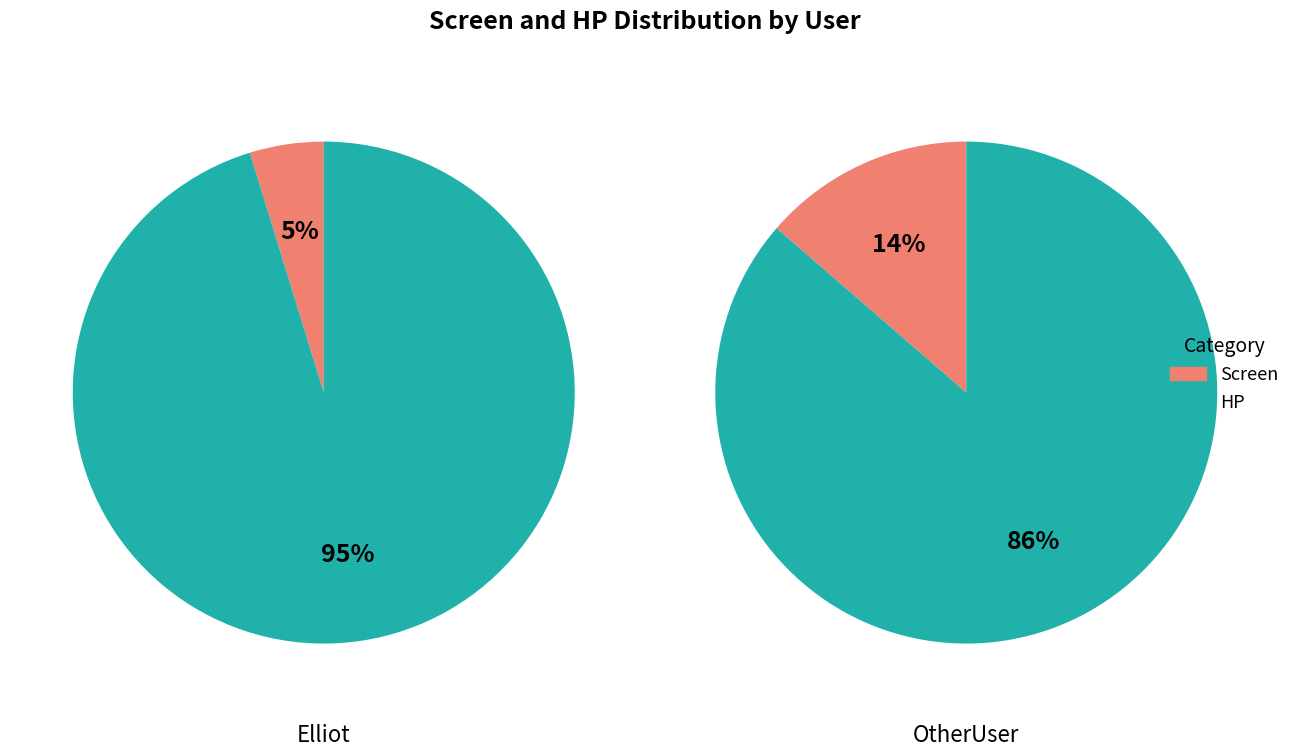

Combined, what portion of the pie is Screen and HP?

100.0%